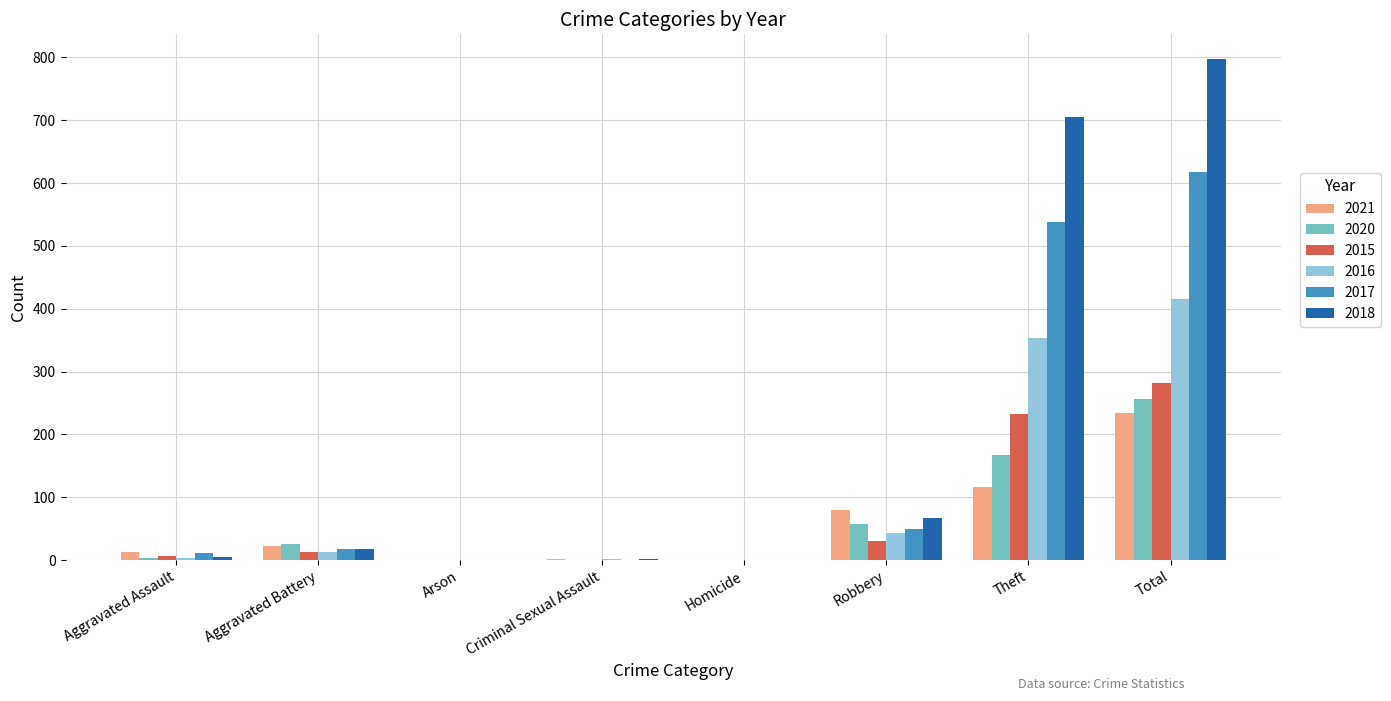

What is the greatest value displayed?

797